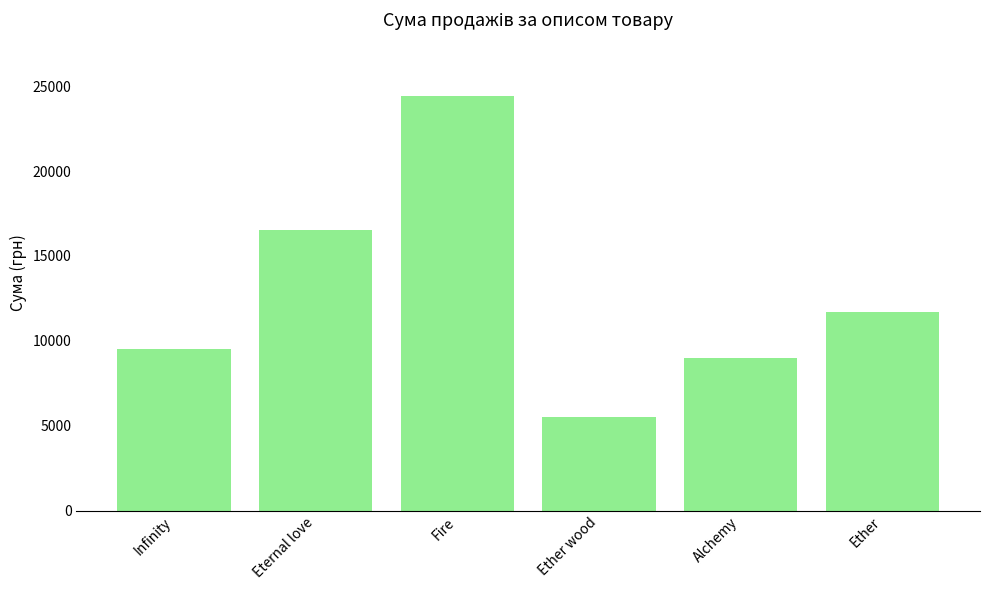

Read the value at Eternal love, to the nearest 100.

16500